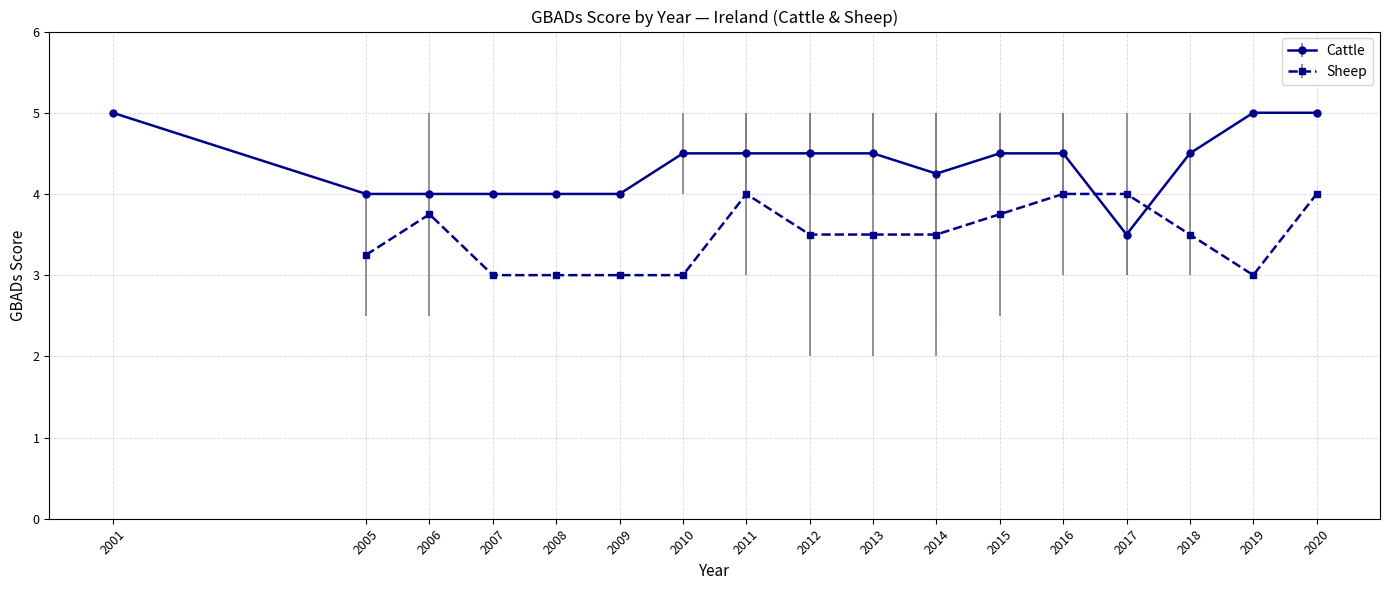

The Cattle series shows 6.0 at 2010. True or false?

False